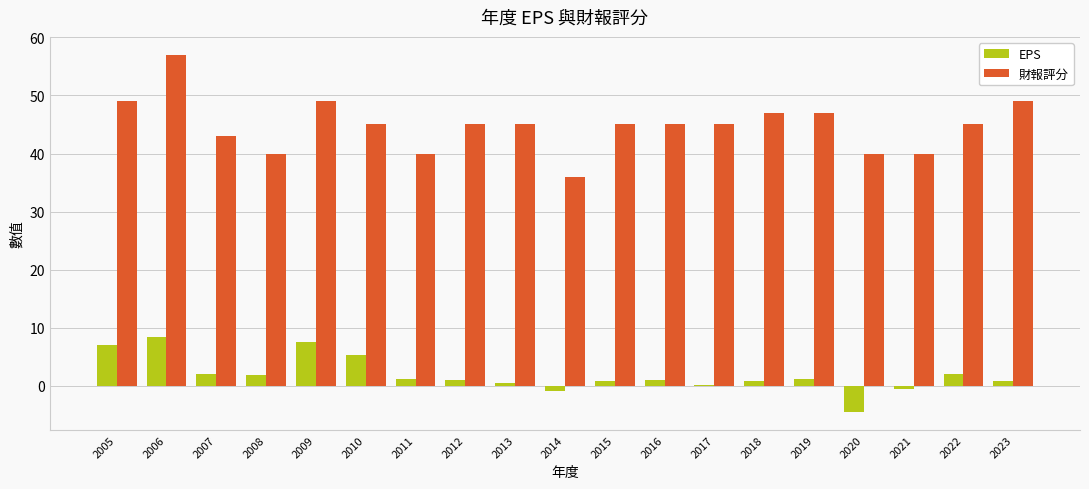

What is the difference between the EPS values at 2020 and 2006?

12.9